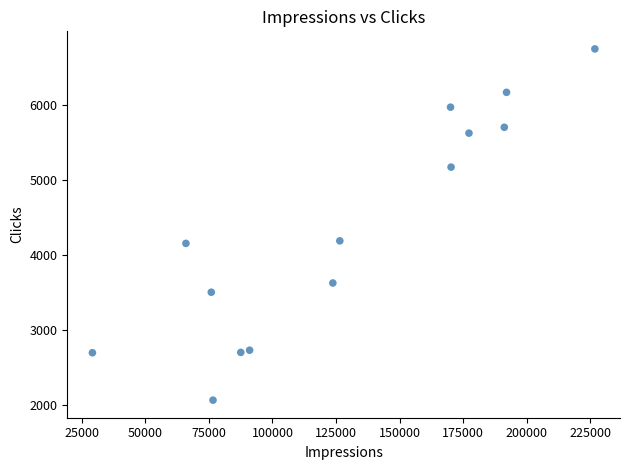

What is the range of Y values (max minus min)?

4683